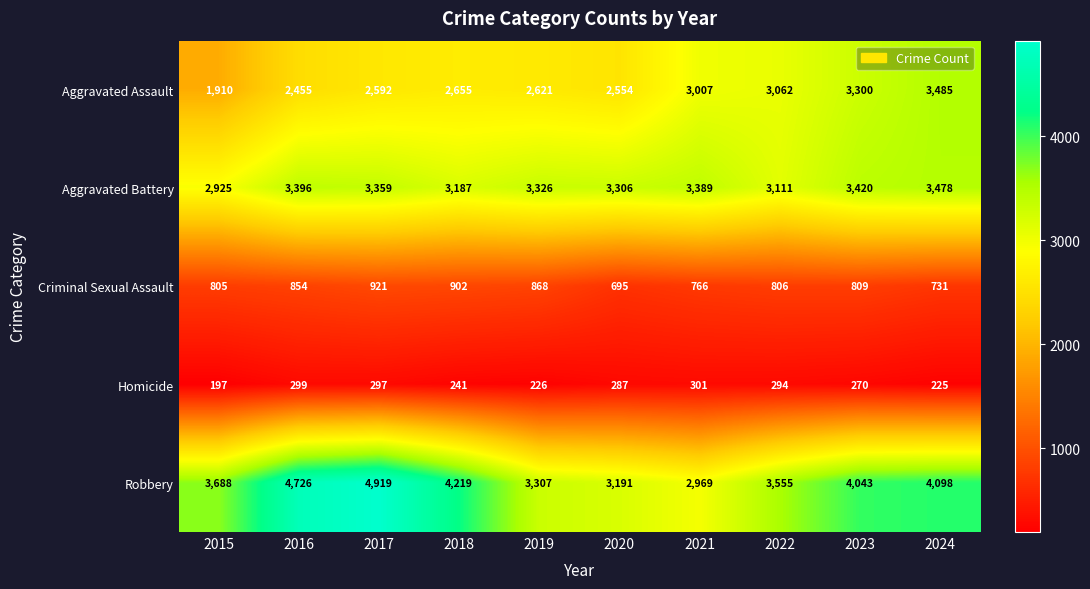

What is the difference between the maximum and minimum values in the Criminal Sexual Assault series?

226